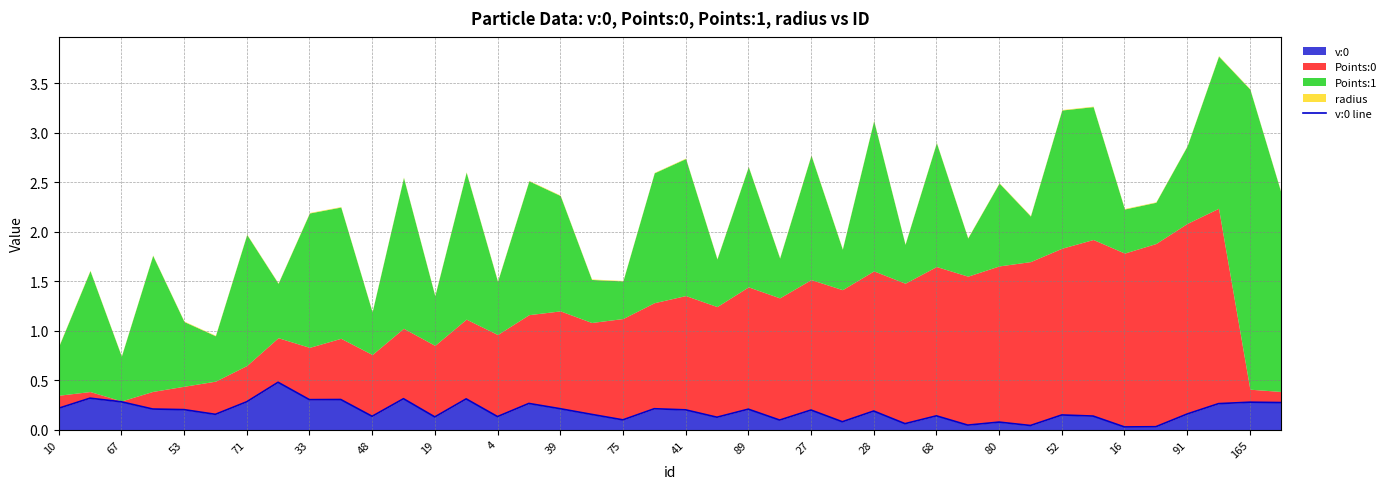

What is the highest value of the v:0 series?

0.5